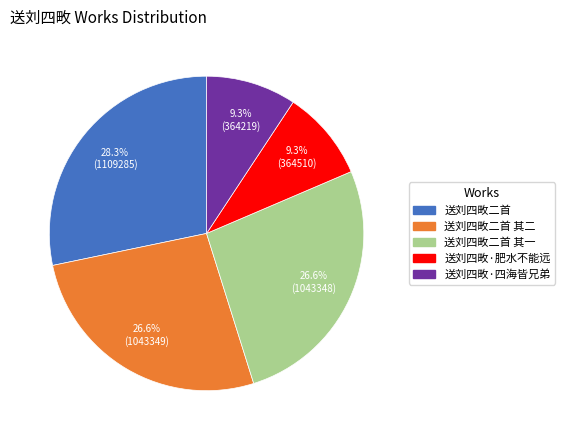

Is it true that 送刘四畋二首 其一 is 36% of the pie?

False